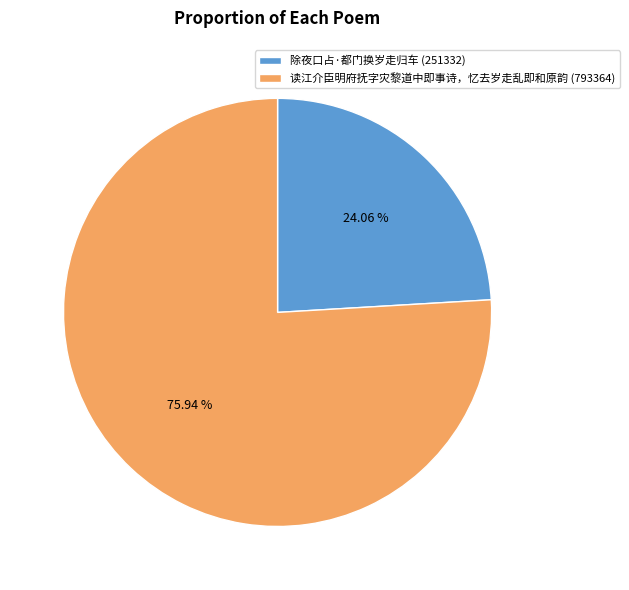

Does 读江介臣明府抚字灾黎道中即事诗，忆去岁走乱即和原韵 represent more than half of the total?

Yes